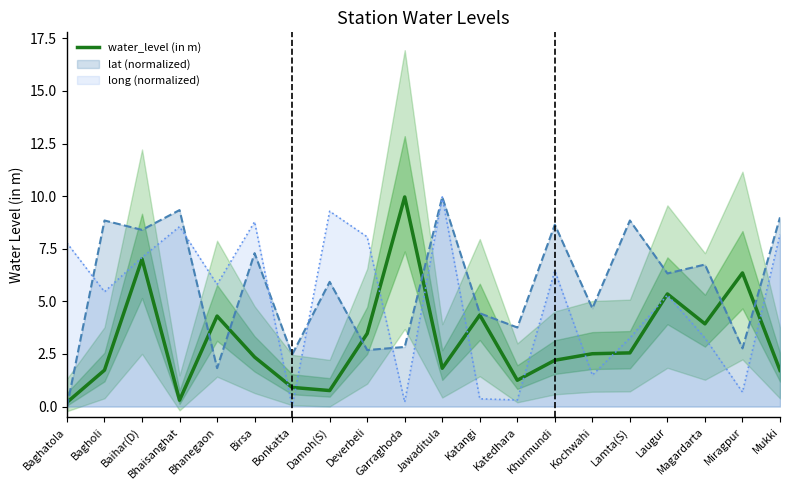

How many points are lower than both their immediate neighbors (excluding endpoints)?

5